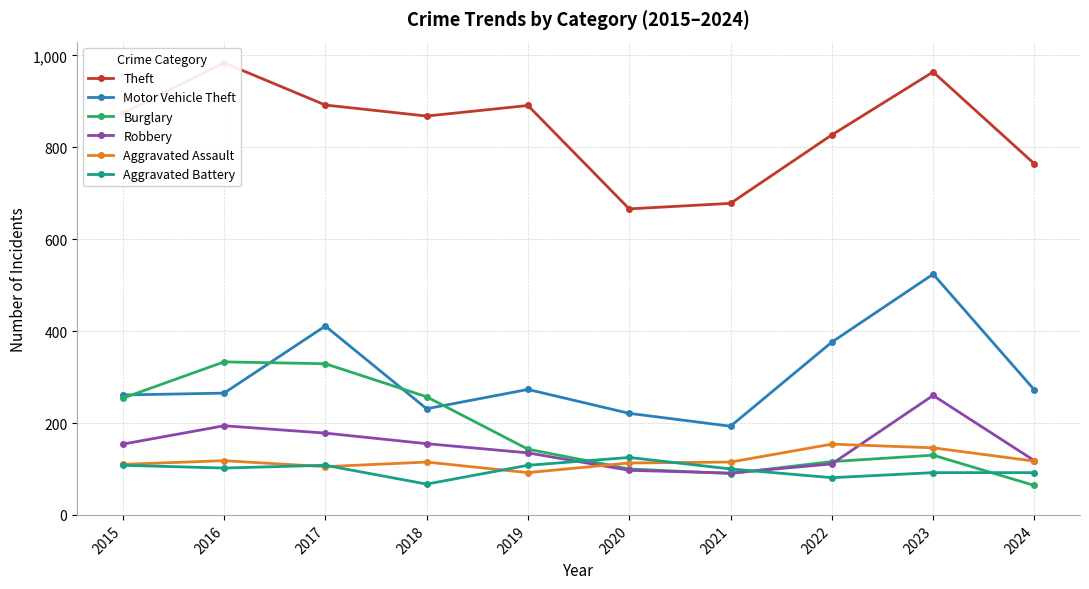

What is the minimum value for Aggravated Battery?

67